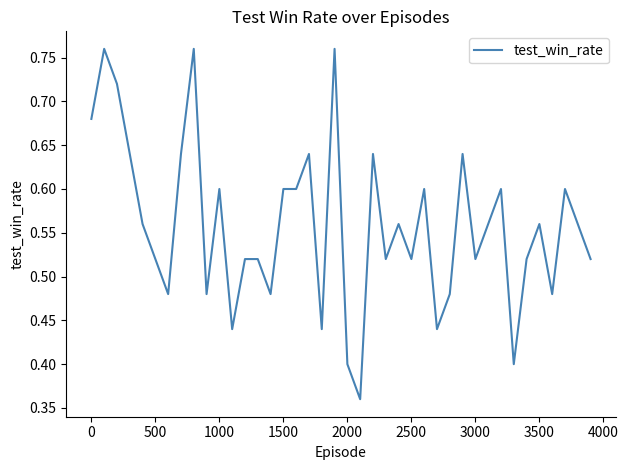

Count the values in the range 0 to 1.

40